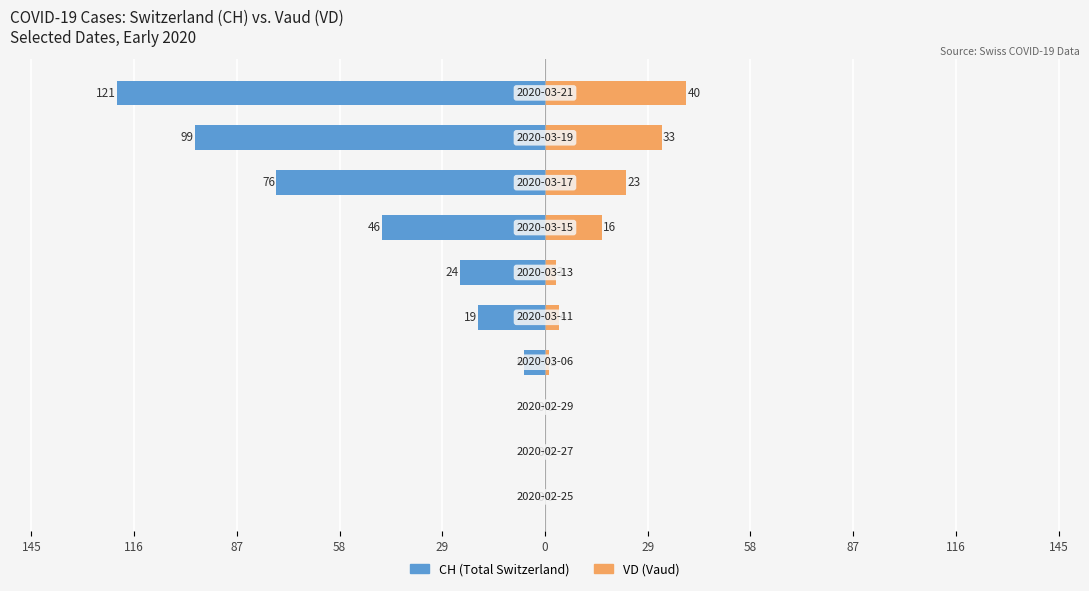

Reading right to left, what are all the values shown in this chart?

CH (Total Switzerland): -121	-99	-76	-46	-24	-19	-6	0	0	0
VD (Vaud): 40	33	23	16	3	4	1	0	0	0